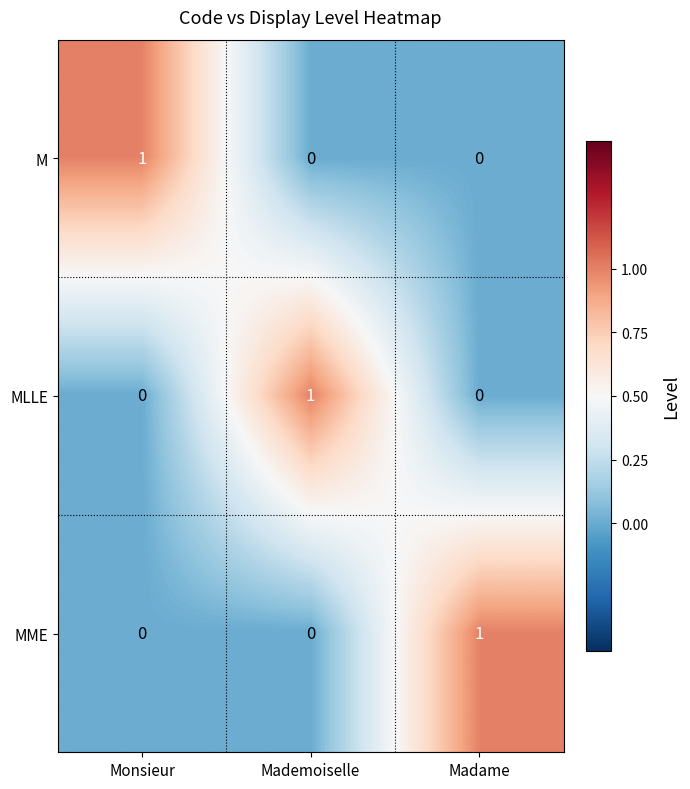

The value of M at Mademoiselle is 1. True or false?

False